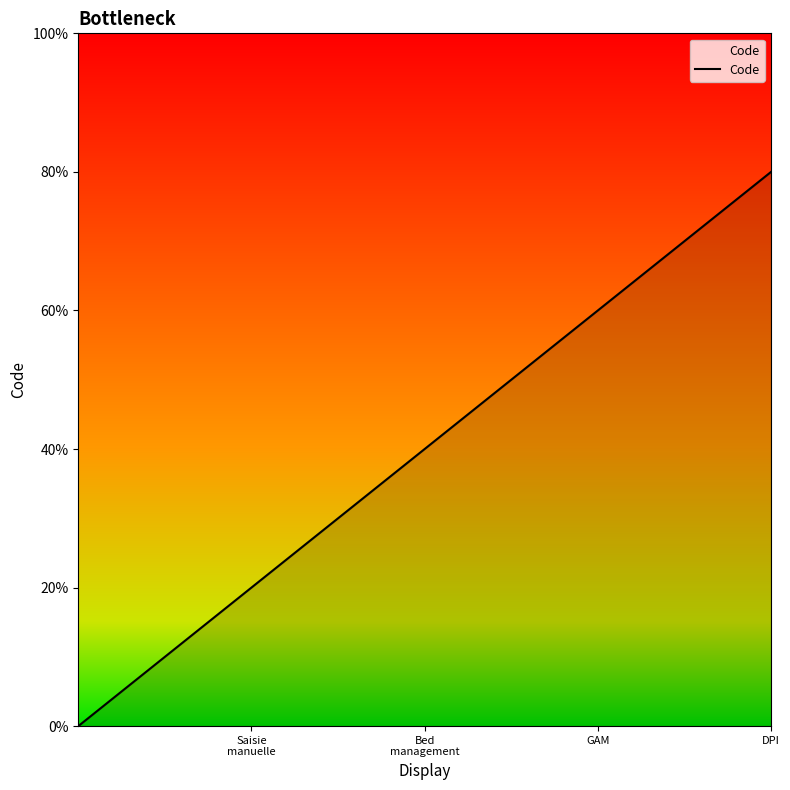

Rank the categories by value from lowest to highest.

Saisie
manuelle, Bed
management, GAM, DPI, 4